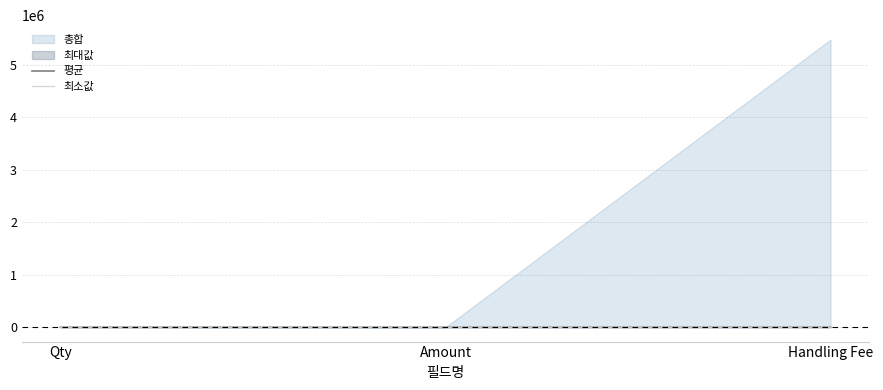

The 최소값 series shows 33.3 at Amount. True or false?

False